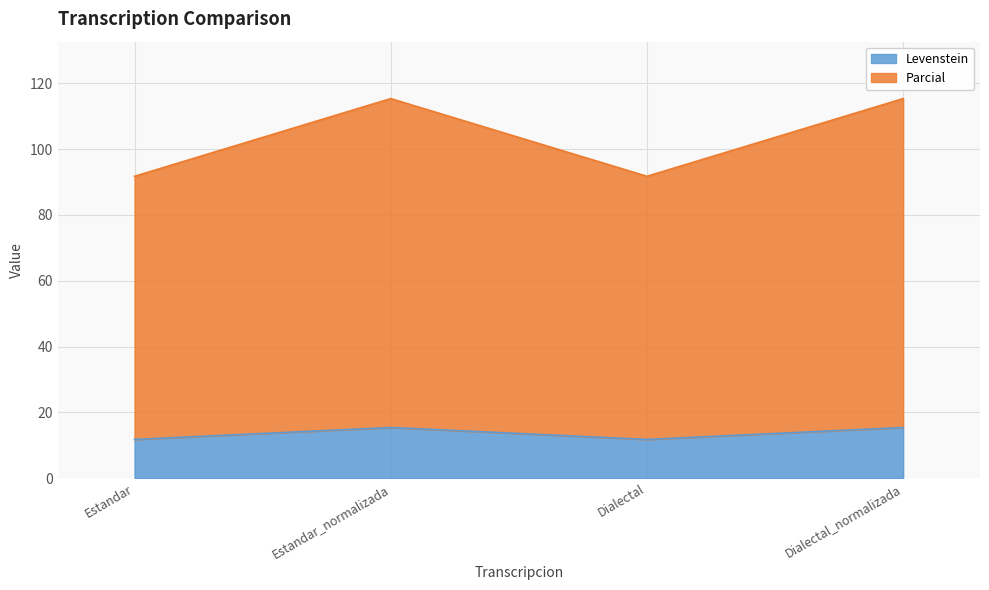

What is the label of the 2nd point from the right?

Dialectal